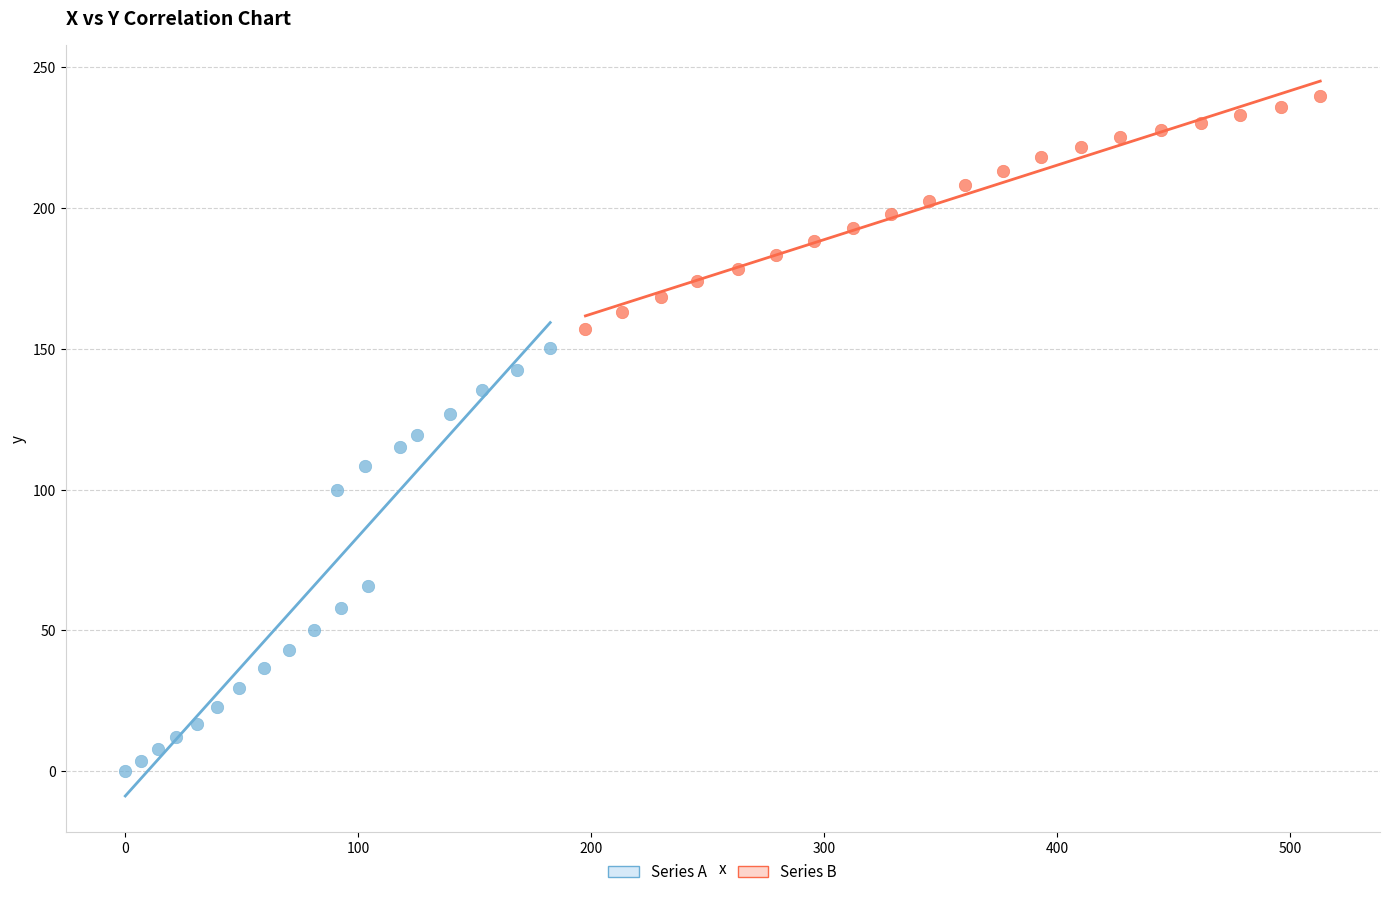

What are all the series names shown in the legend?

Series A, Series B